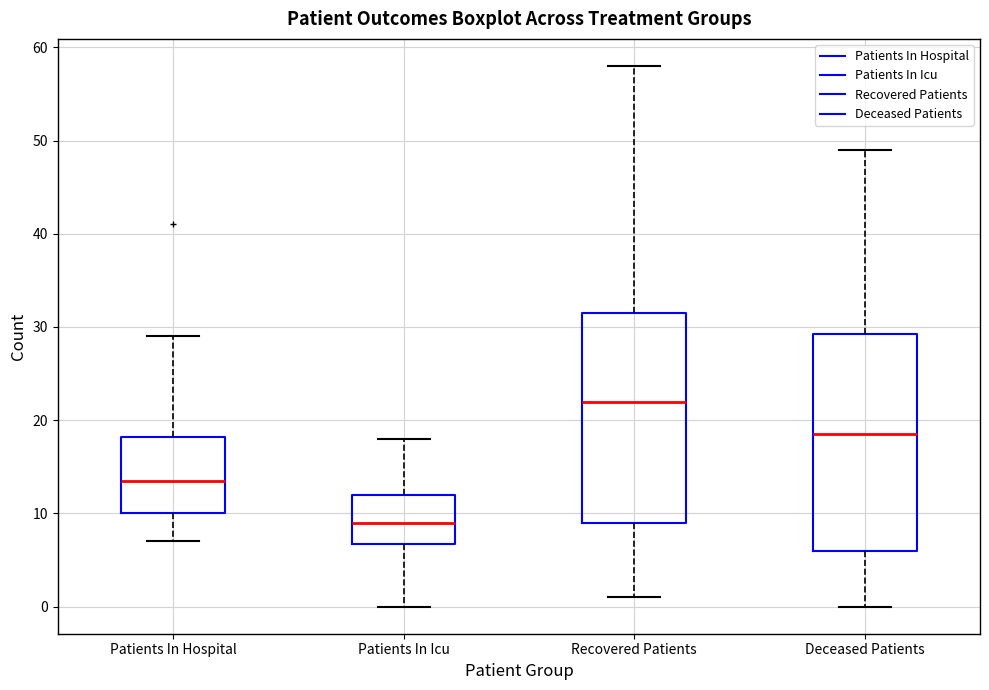

Which box's median line is the highest?

Recovered Patients